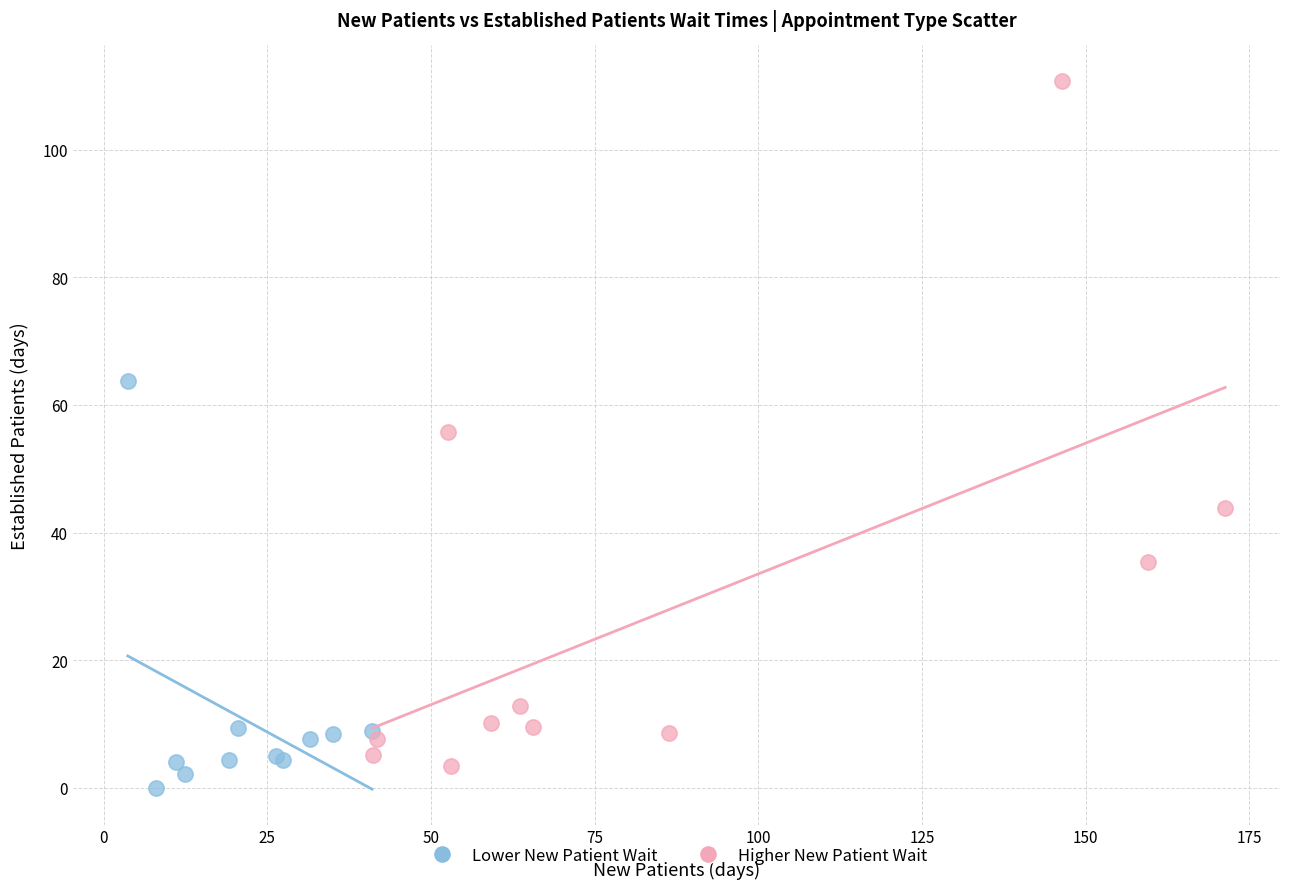

Which series has the largest Y range (max minus min)?

Higher New Patient Wait